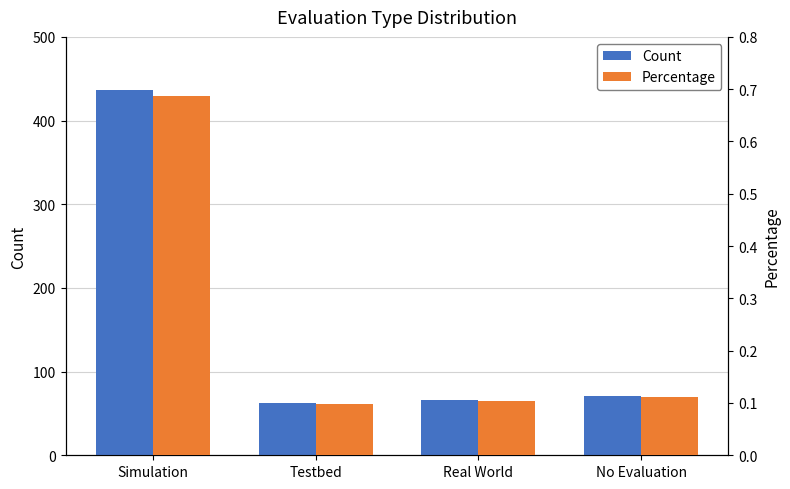

The Count series shows 437.0 at Simulation. True or false?

True